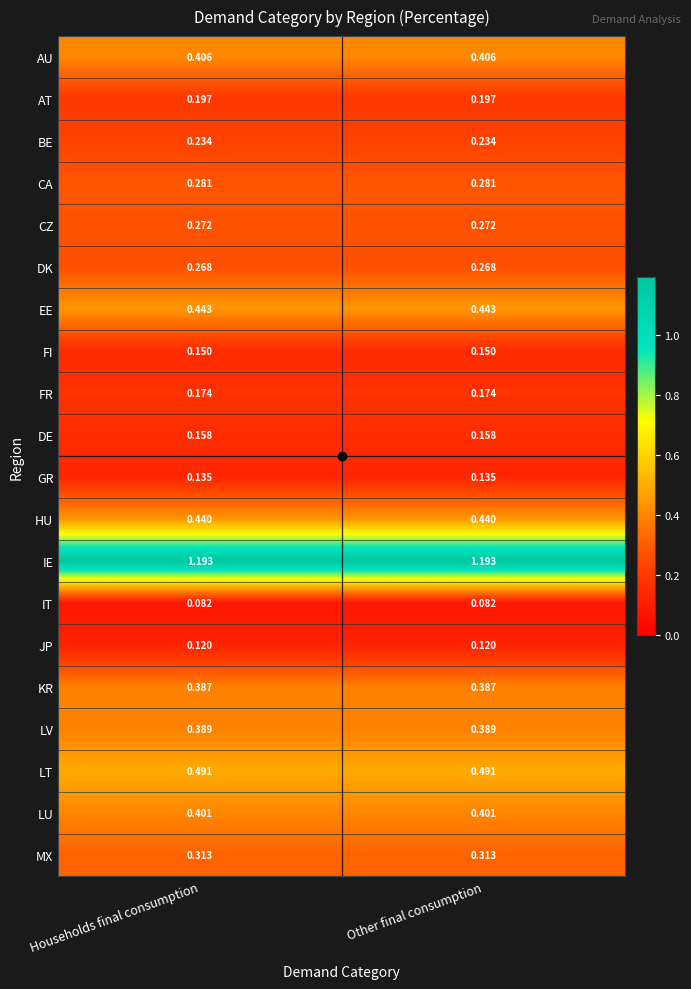

Rank the series by their maximum value, from highest to lowest.

IE, LT, EE, HU, AU, LU, LV, KR, MX, CA, CZ, DK, BE, AT, FR, DE, FI, GR, JP, IT